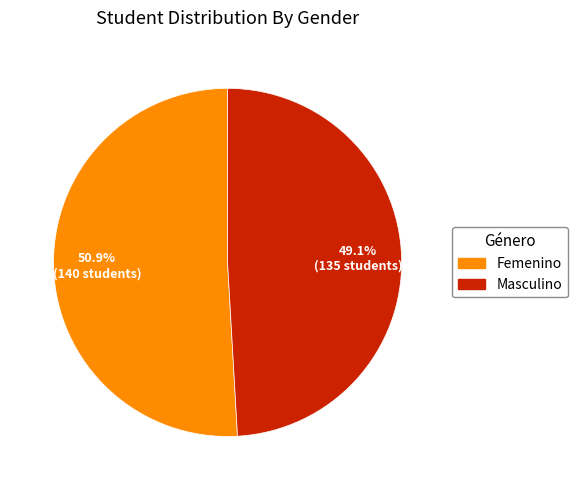

Is it true that Femenino is 51% of the pie?

True